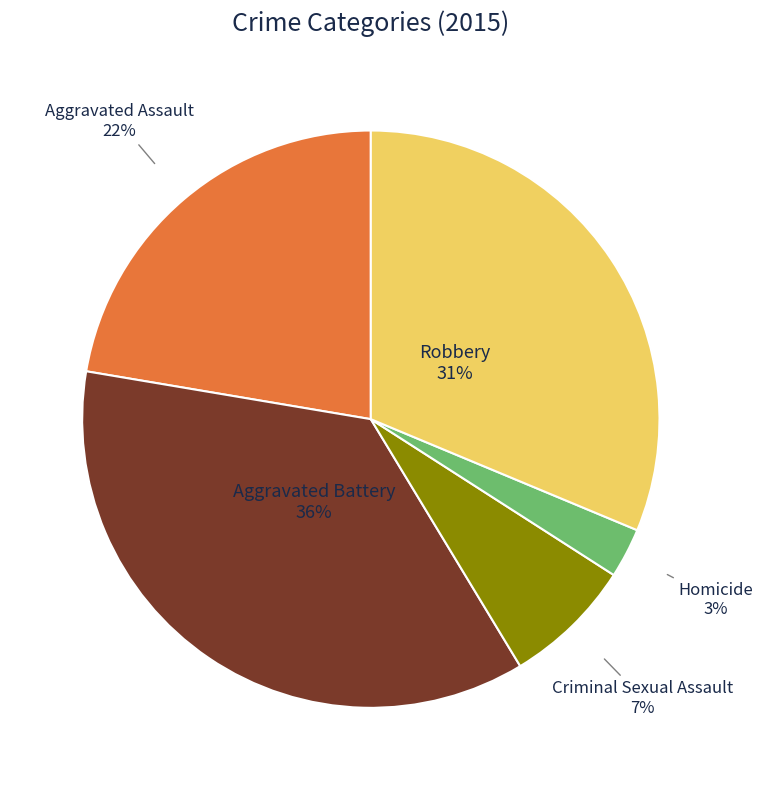

How many segments does this pie chart have?

5